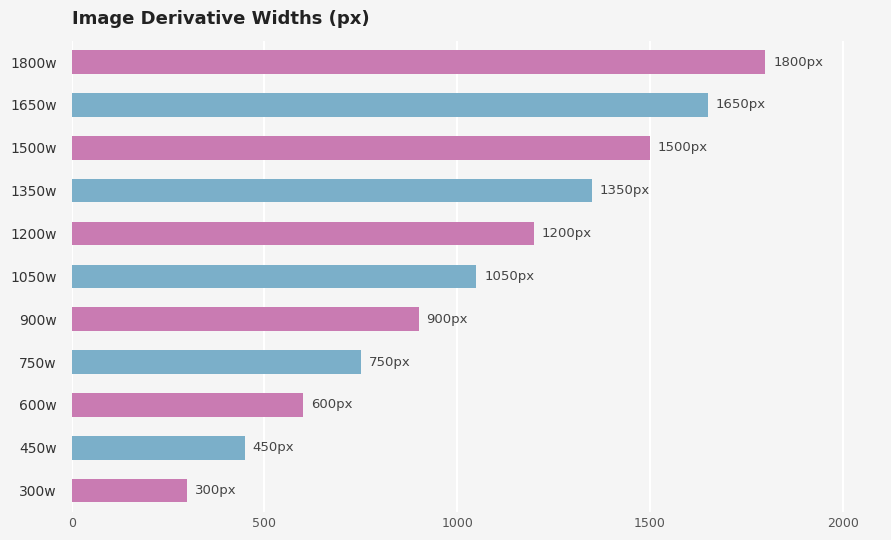

What is the average value?

1050